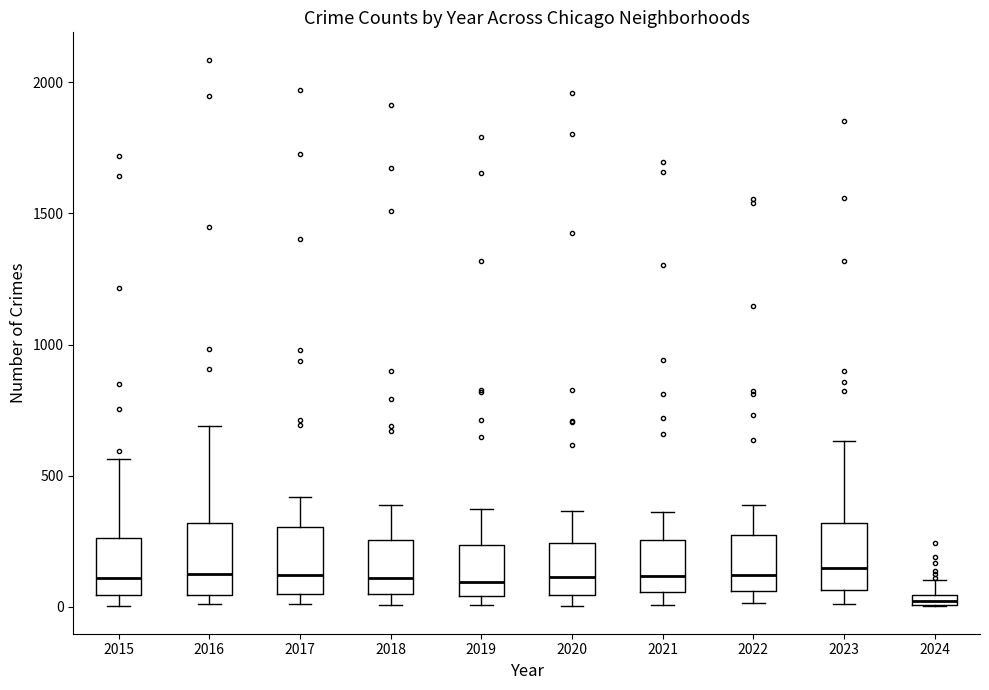

Where does the upper whisker of the box at x = 2021 end on the y-axis? The values are not printed on the chart, so give them approximately, as read against the axis.

350